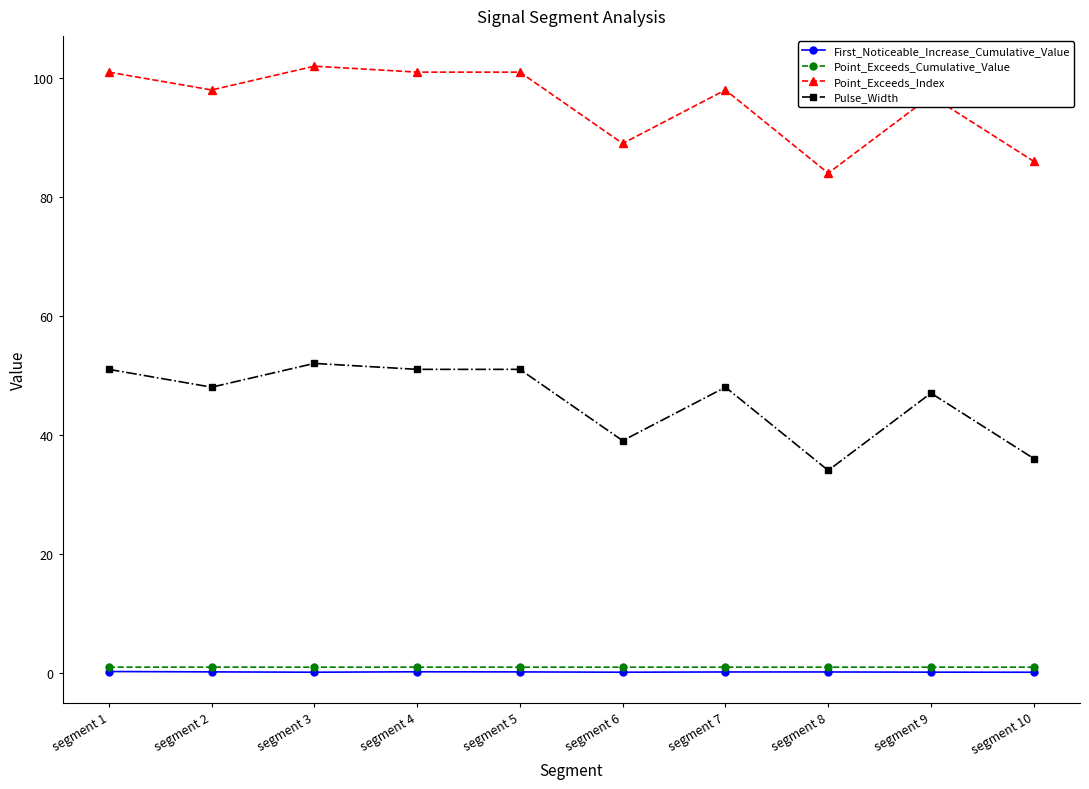

True or false: Pulse_Width has a value of 11.4 at segment 10.

False